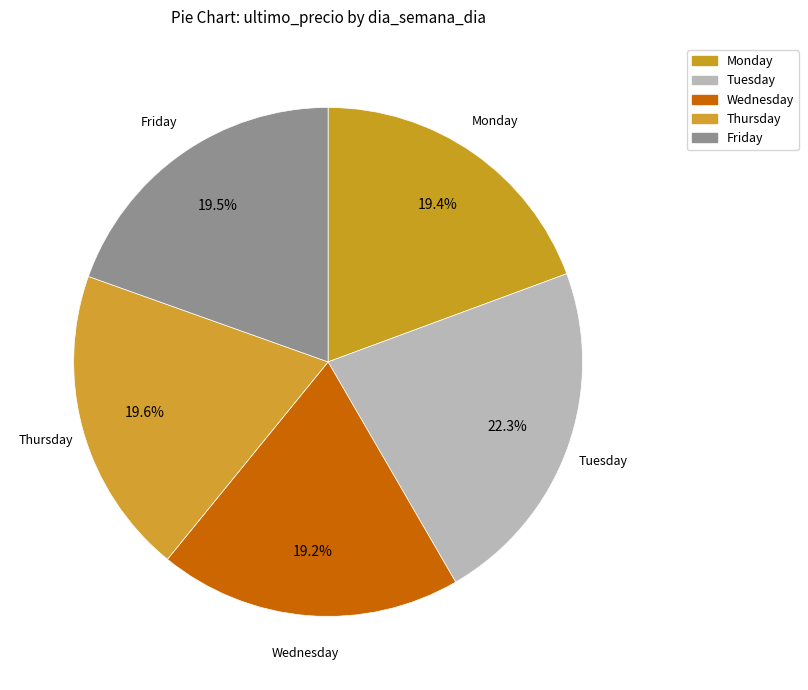

How much of the chart is everything except Wednesday?

80.8%